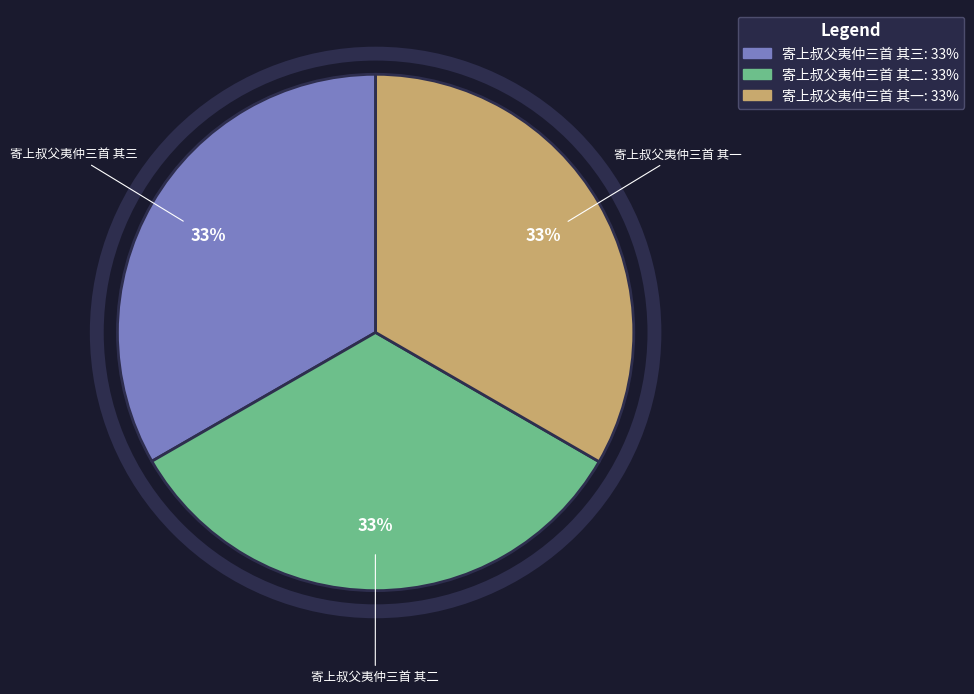

What is the ratio of the value at 寄上叔父夷仲三首 其一 to the value at 寄上叔父夷仲三首 其二?

1.0